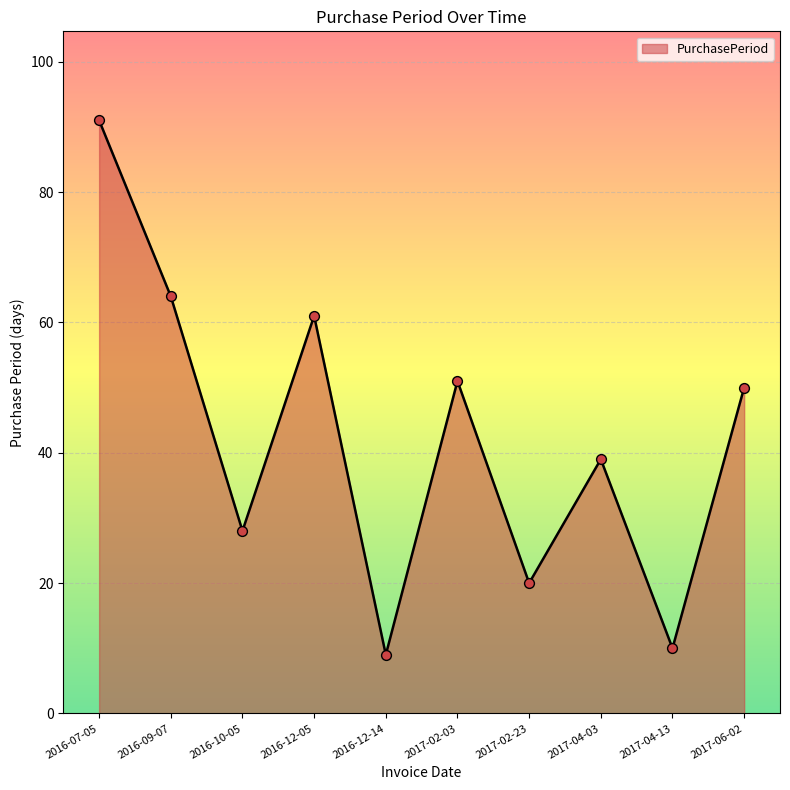

Between 2016-09-07 and 2017-04-03, which is larger?

2016-09-07